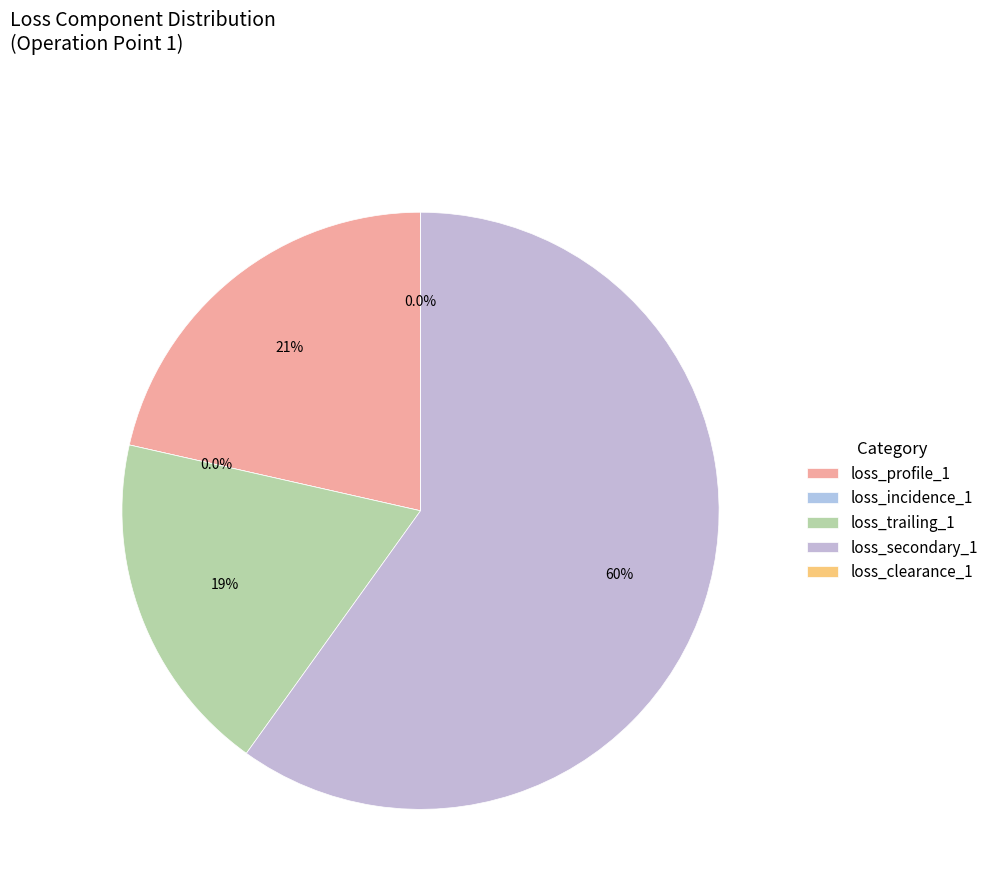

Does loss_secondary_1 account for over 50% of the chart?

Yes